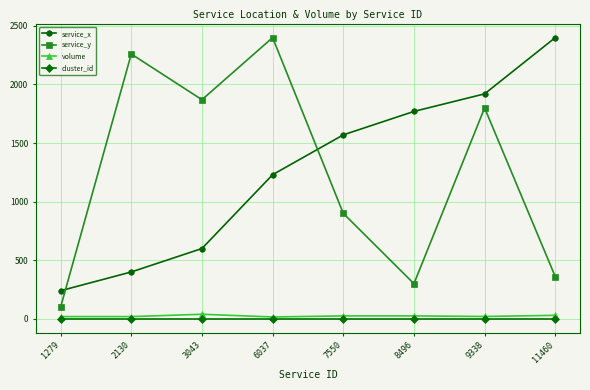

What is the value of the cluster_id point at the 5th from the left?

1